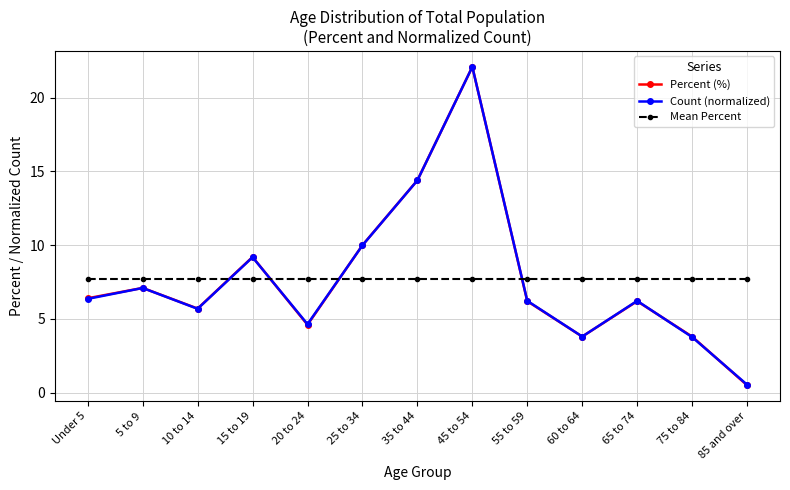

What is the label of the 5th point from the right?

55 to 59